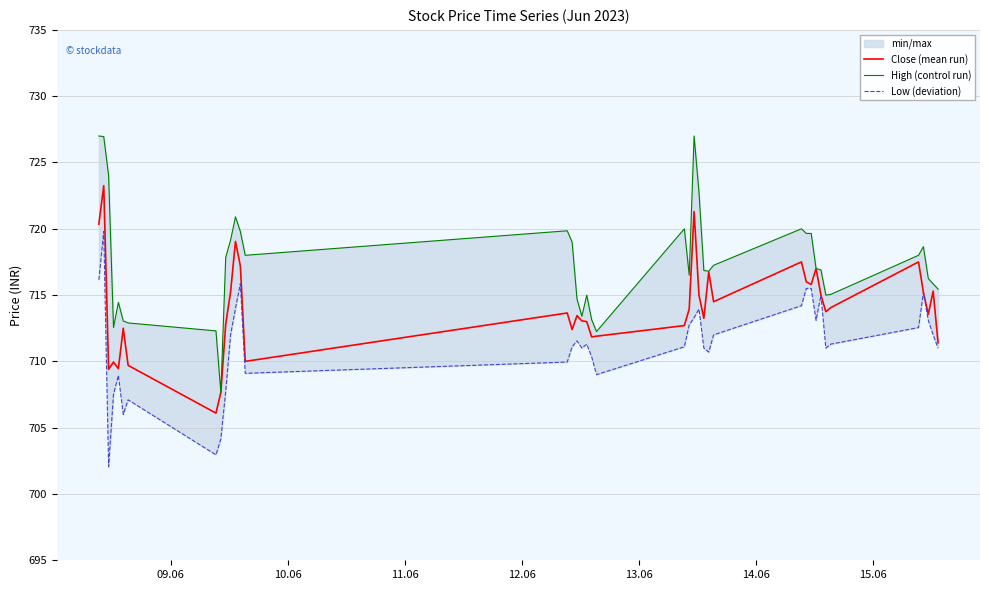

How many data points does each series have?

40